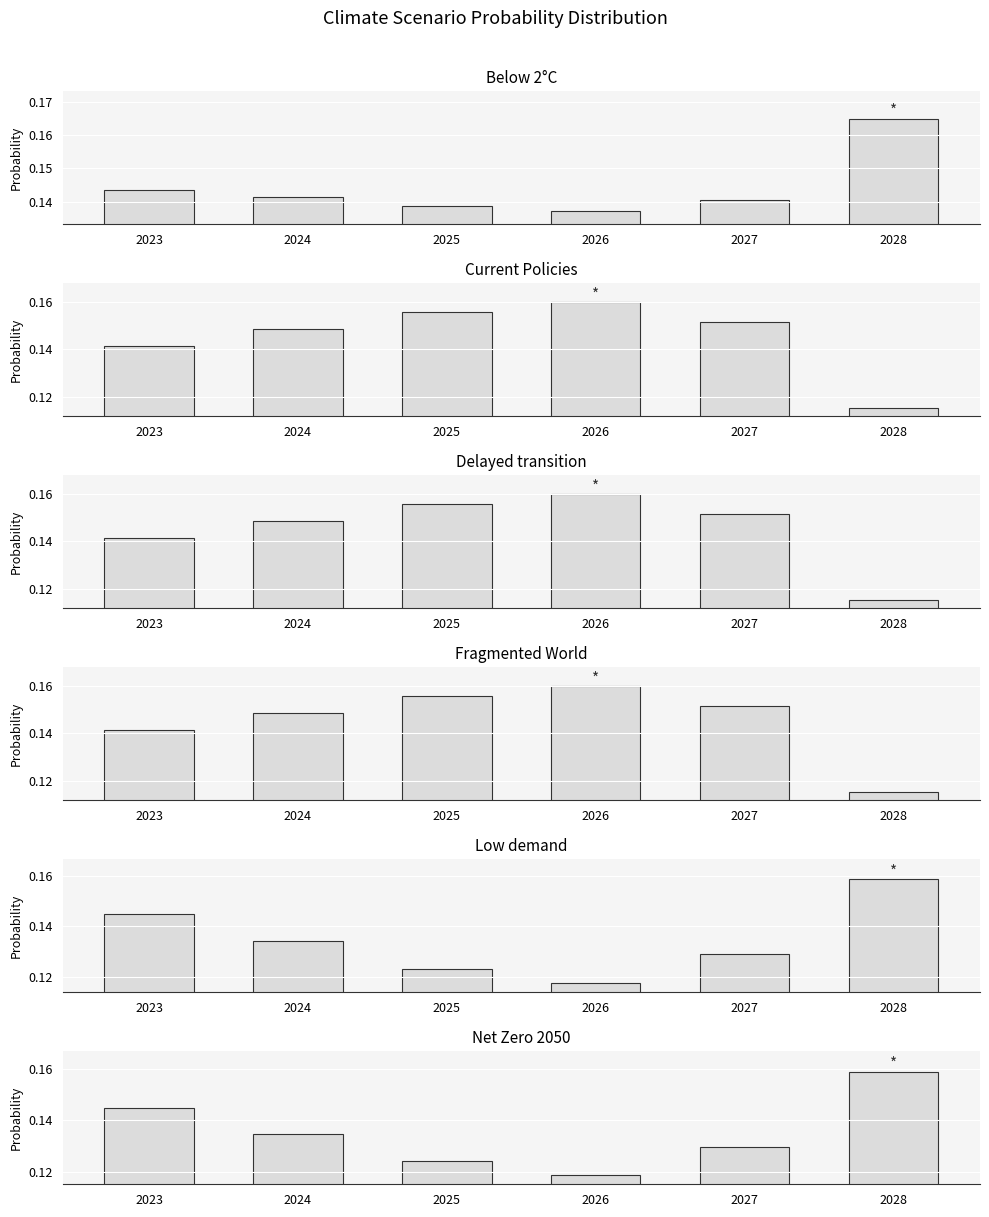

How many bars are there in each group?

6